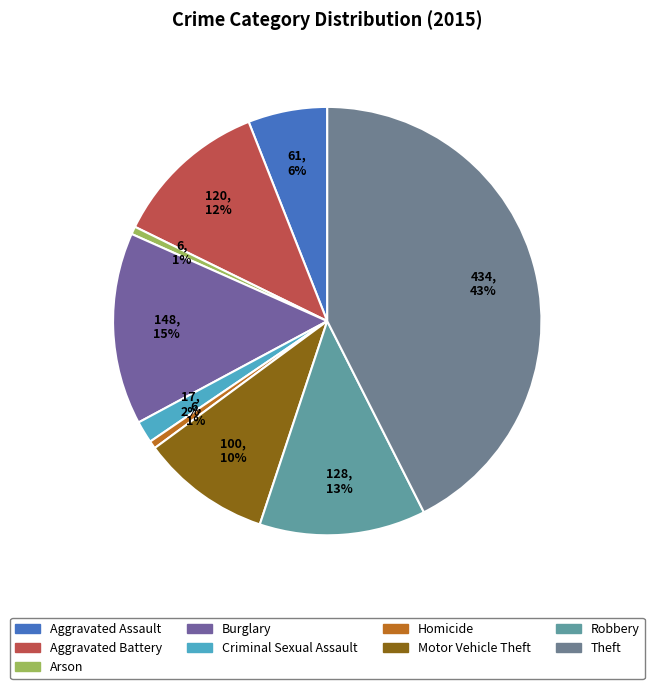

To the nearest percent, what portion does Aggravated Assault represent?

6%